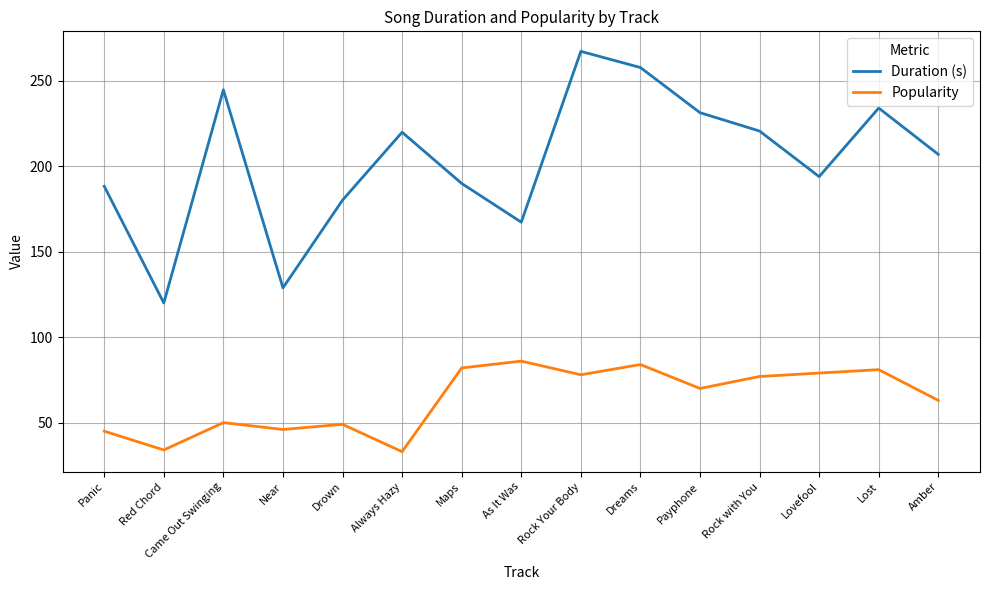

True or false: Duration (s) and Popularity cross at least once.

False